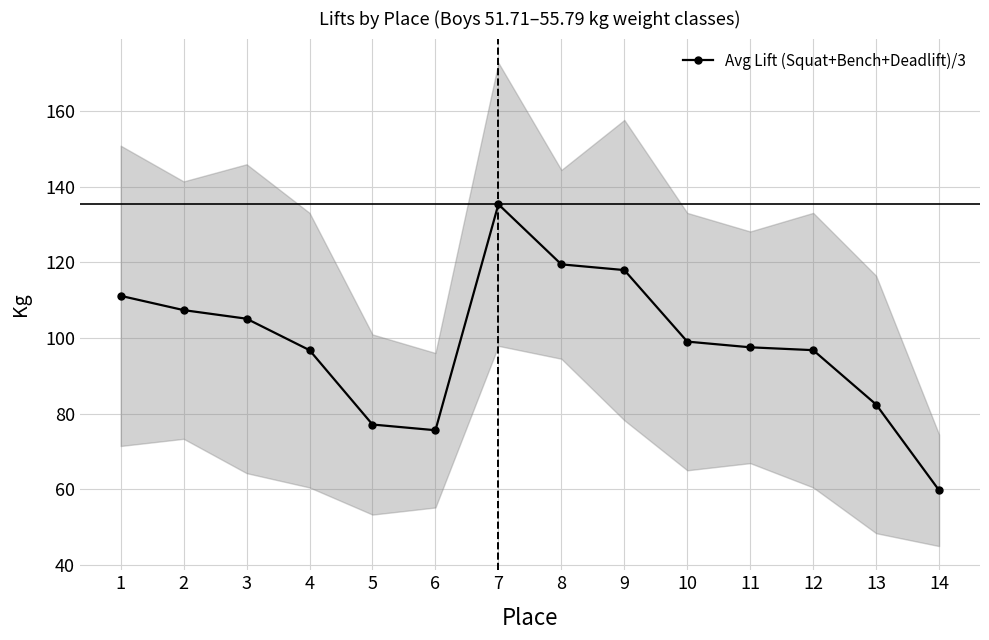

Does the chart display data point markers on the line(s)?

Yes